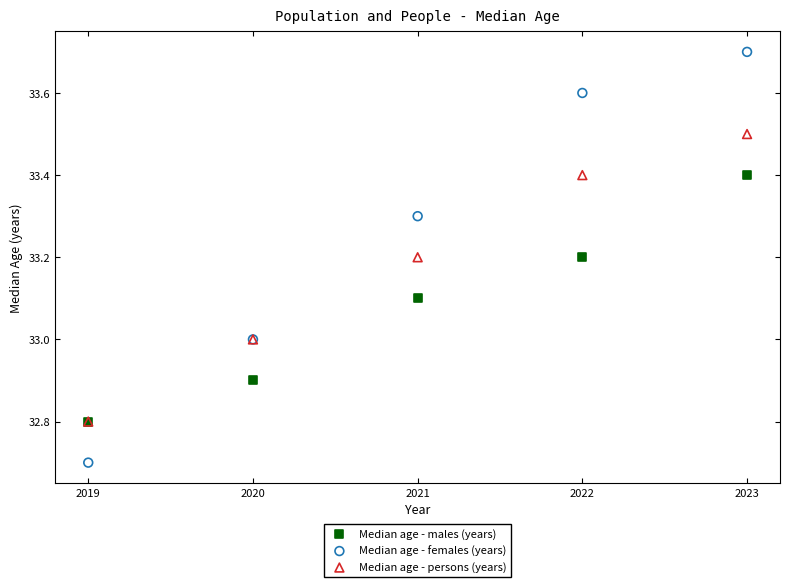

Which series contains the highest Y value?

Median age - females (years)